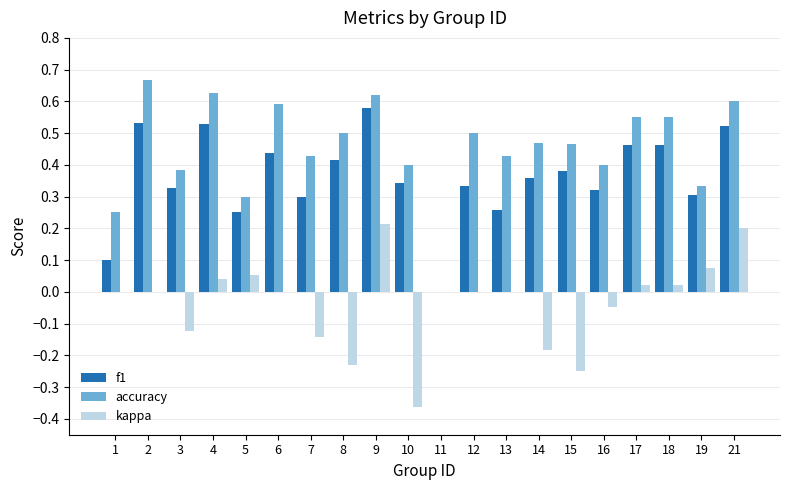

Count the number of data series in this chart.

3